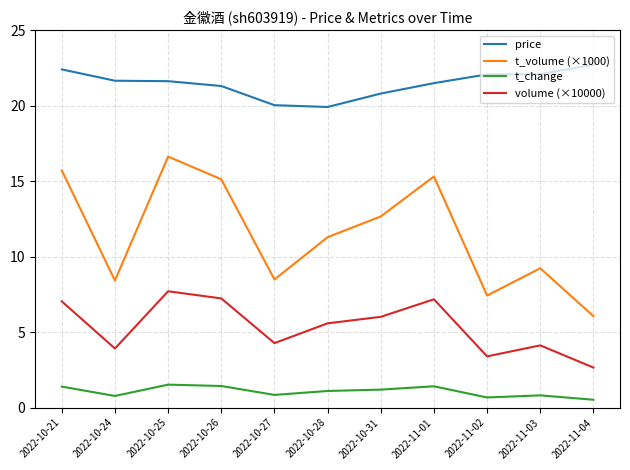

The value of t_change at 2022-10-24 is 0.8. True or false?

True